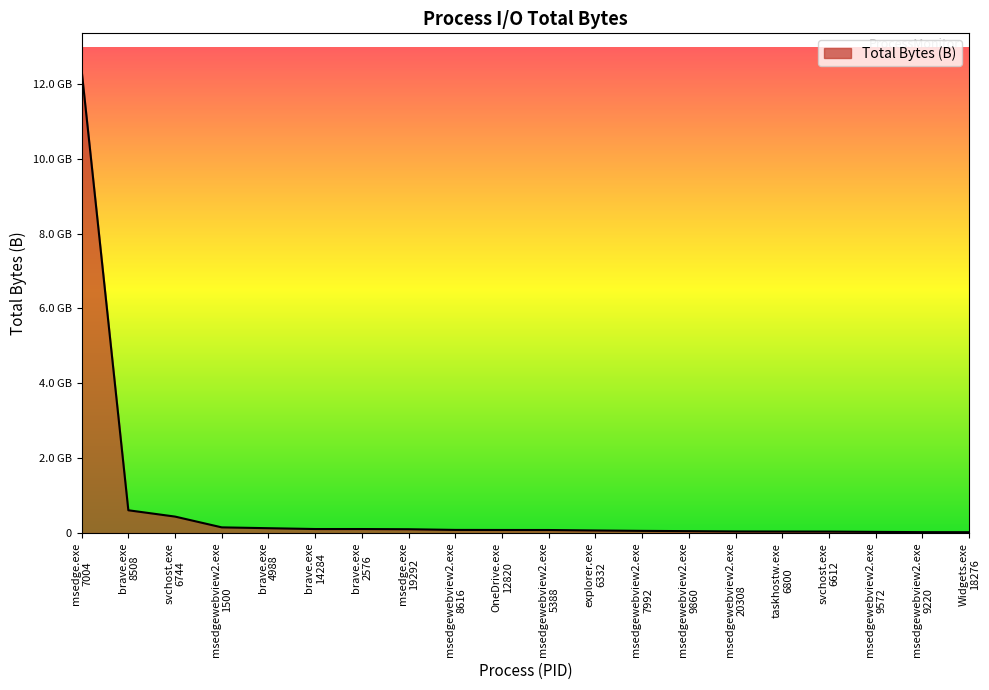

Which label corresponds to the largest value in the chart?

msedge.exe
7004